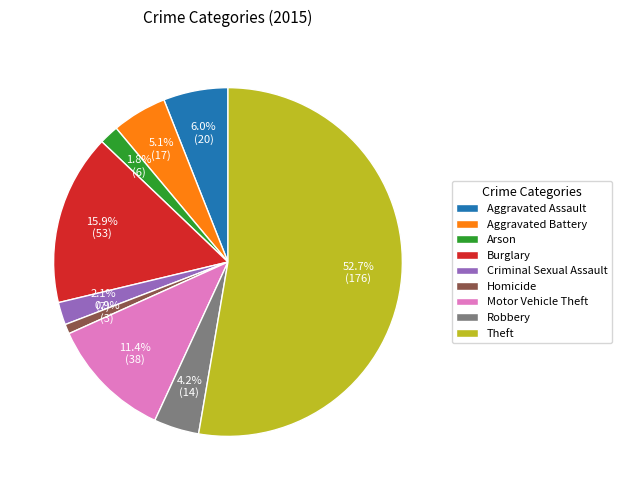

Which has a higher value, Aggravated Assault or Robbery?

Aggravated Assault